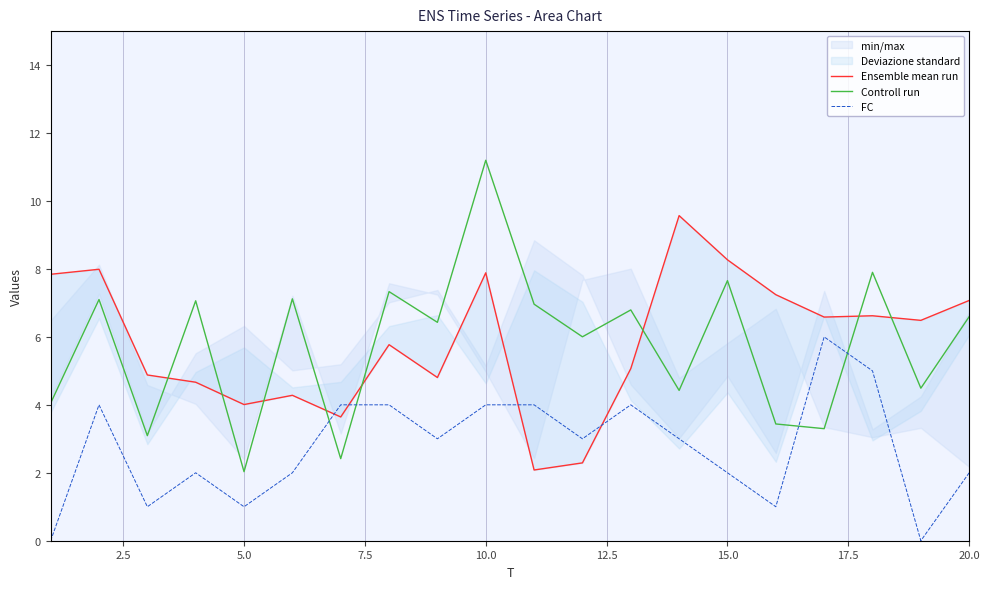

How many interior local valleys does the Controll run series have?

8